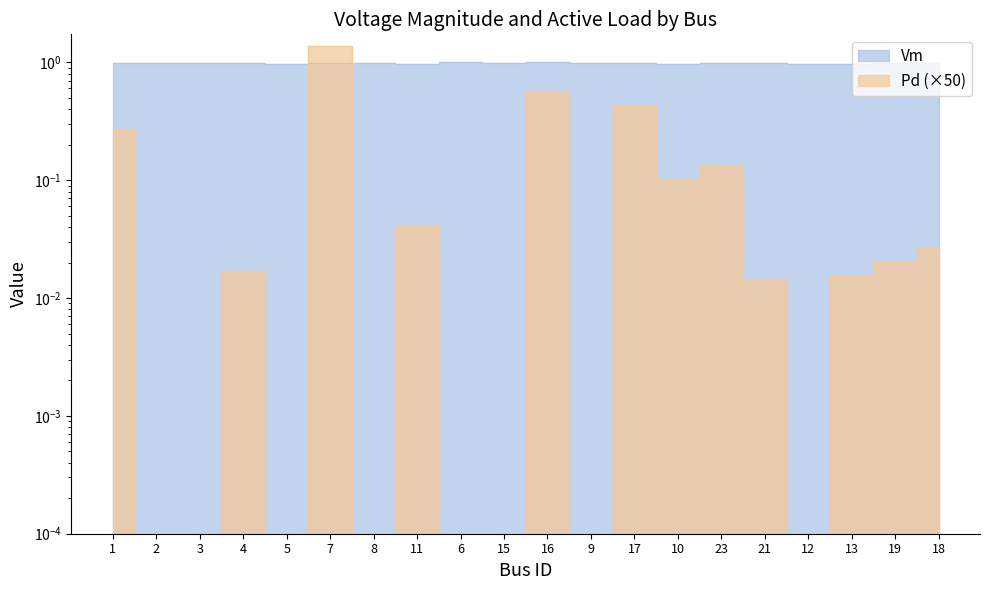

Rank the series at 13 from highest to lowest value.

Vm, Pd